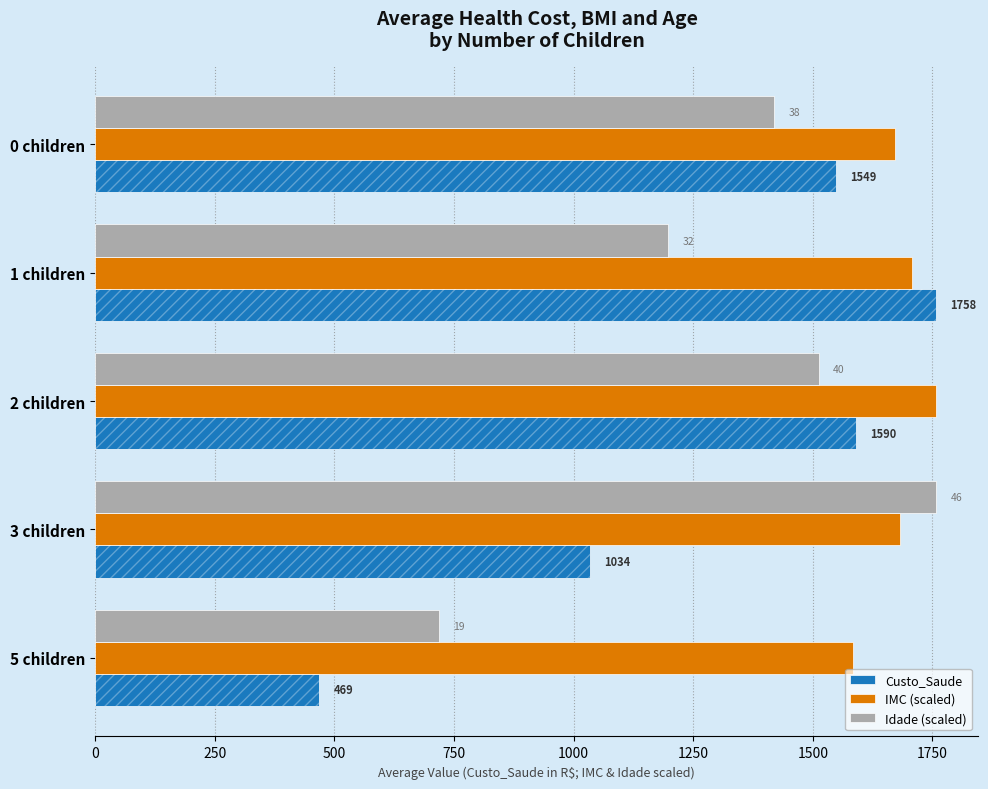

Which series has the widest spread of values?

Custo_Saude